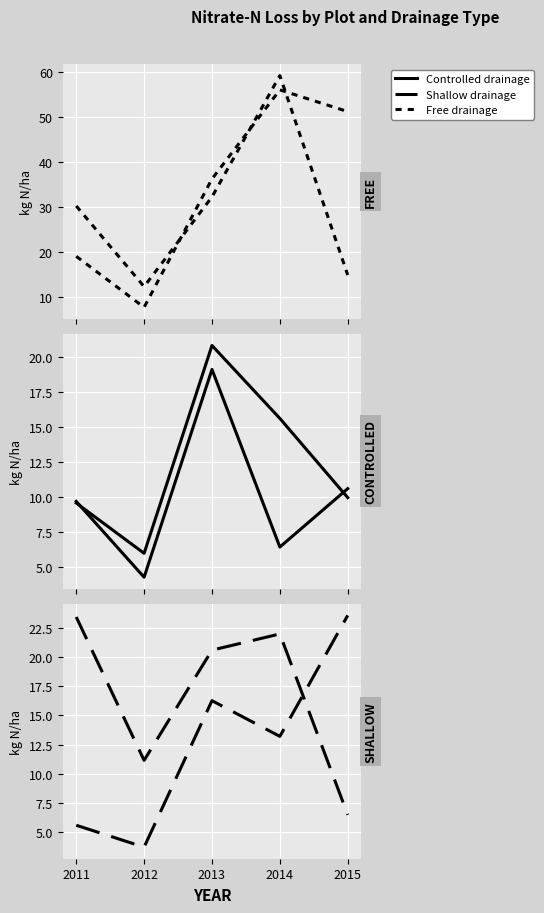

Which category has the lowest value across all series?

2012